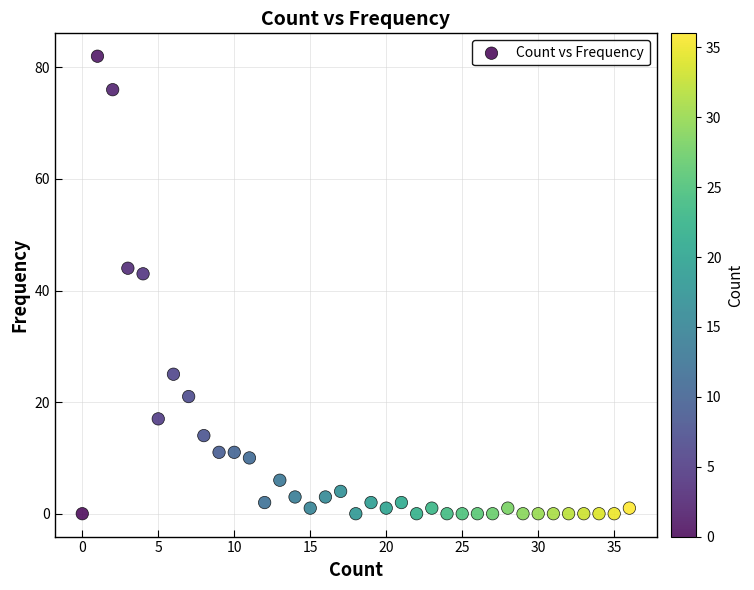

What Y value in the scatter plot is closest to 41?

43